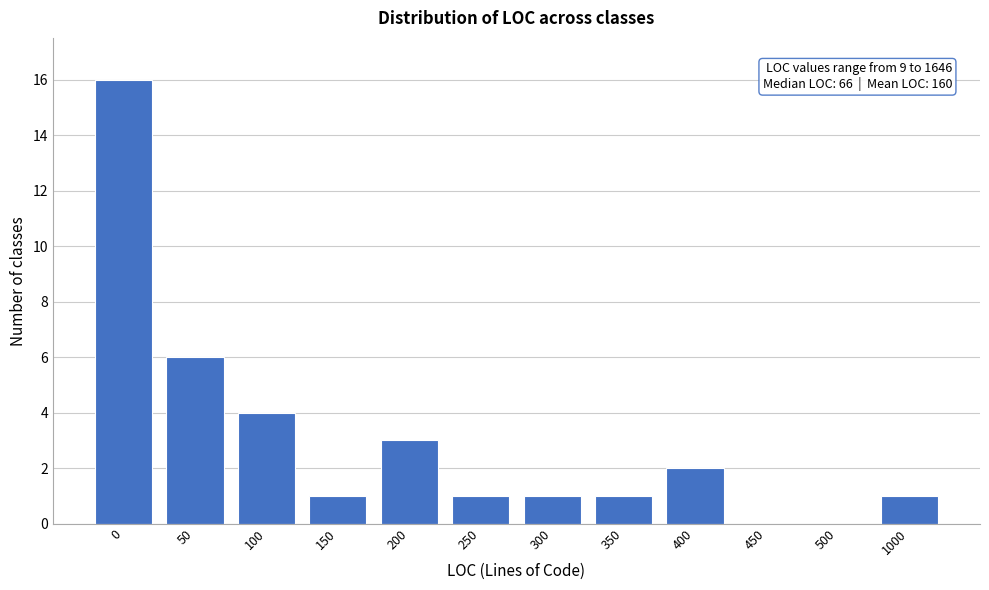

Reading left to right, extract all data points from this chart.

0=16	50=6	100=4	150=1	200=3	250=1	300=1	350=1	400=2	450=0	500=0	1000=1